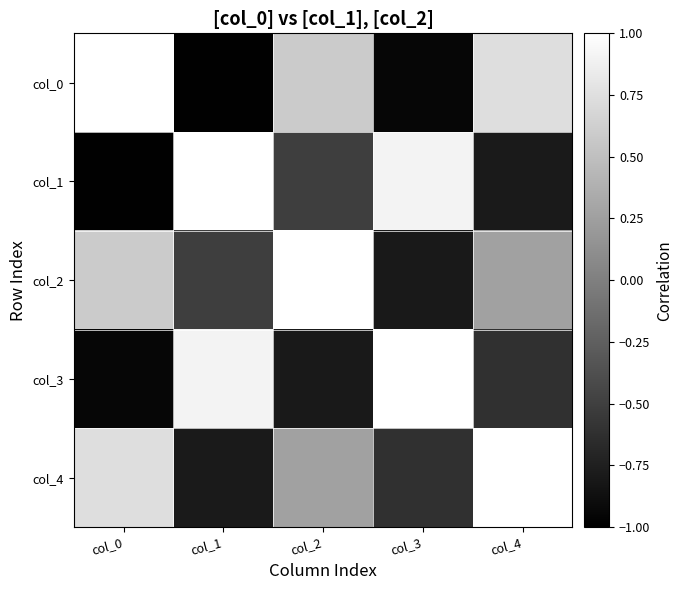

Reading right to left, transcribe all the data shown in this chart.

col_0: col_4=0.7	col_3=-1.0	col_2=0.6	col_1=-1.0	col_0=1.0
col_1: col_4=-0.8	col_3=0.9	col_2=-0.5	col_1=1.0	col_0=-1.0
col_2: col_4=0.3	col_3=-0.8	col_2=1.0	col_1=-0.5	col_0=0.6
col_3: col_4=-0.6	col_3=1.0	col_2=-0.8	col_1=0.9	col_0=-1.0
col_4: col_4=1.0	col_3=-0.6	col_2=0.3	col_1=-0.8	col_0=0.7